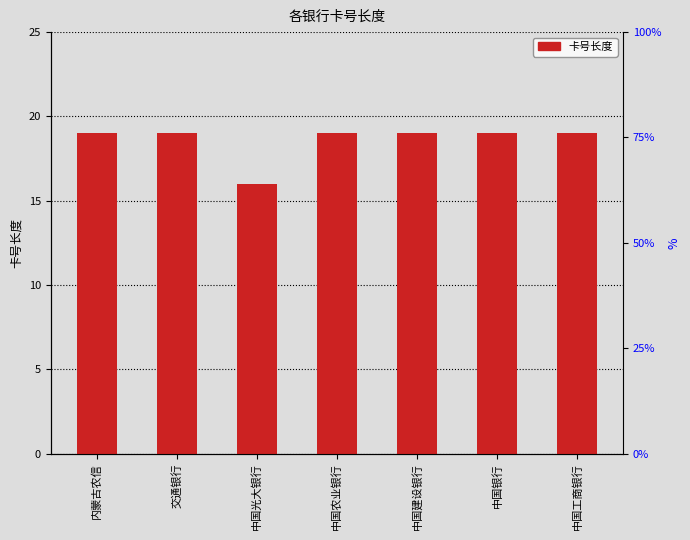

What is the ratio of the value at 内蒙古农信 to the value at 中国工商银行?

1.0